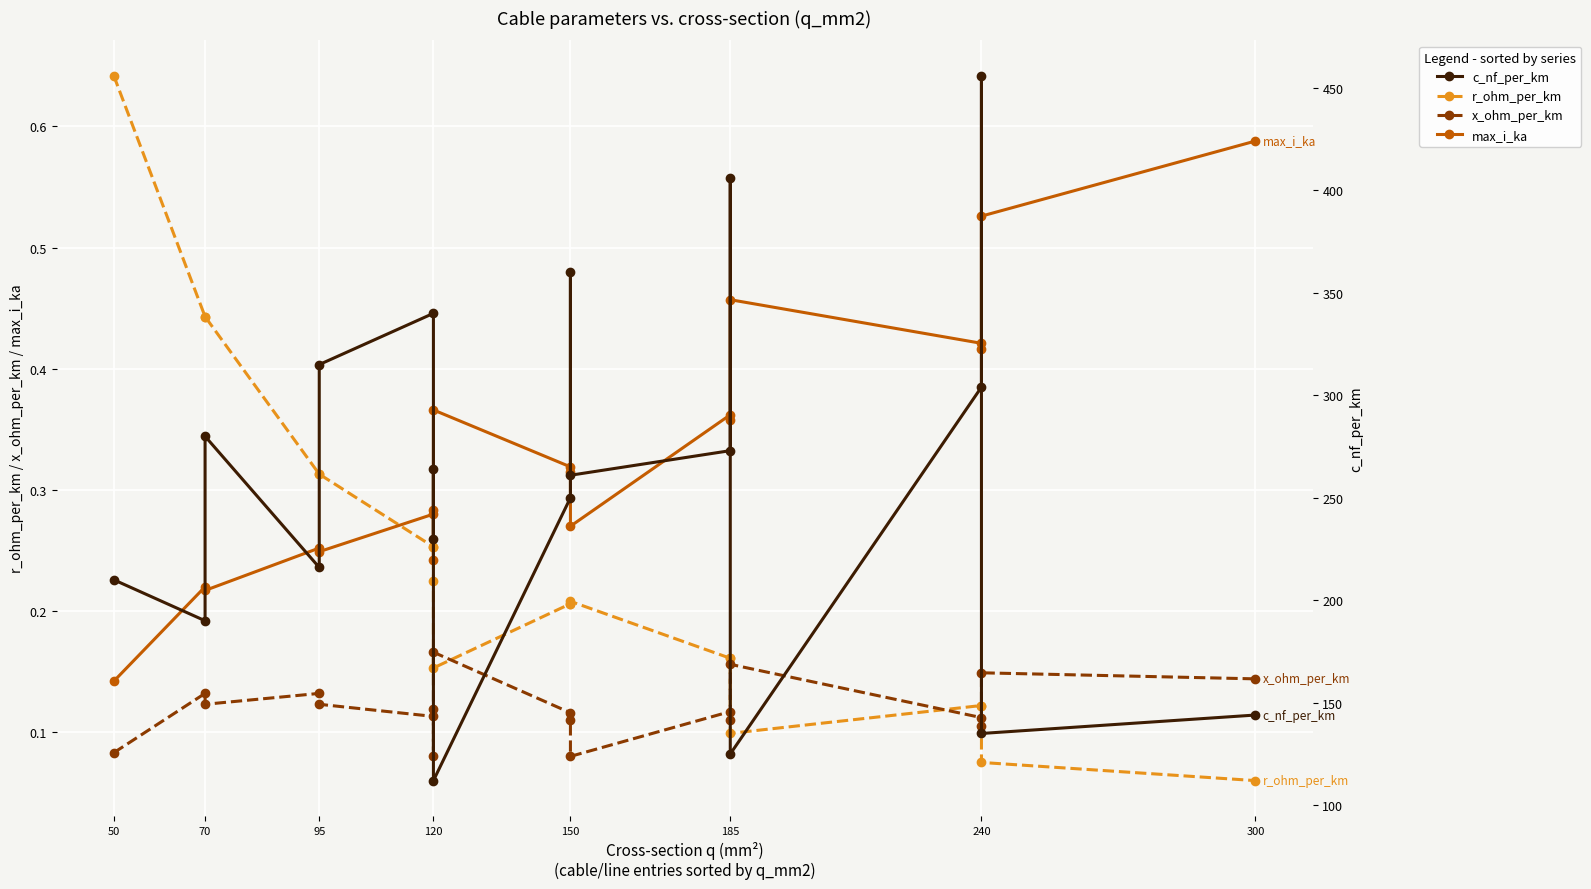

What is the difference between the second highest and minimum values in the r_ohm_per_km series?

0.4